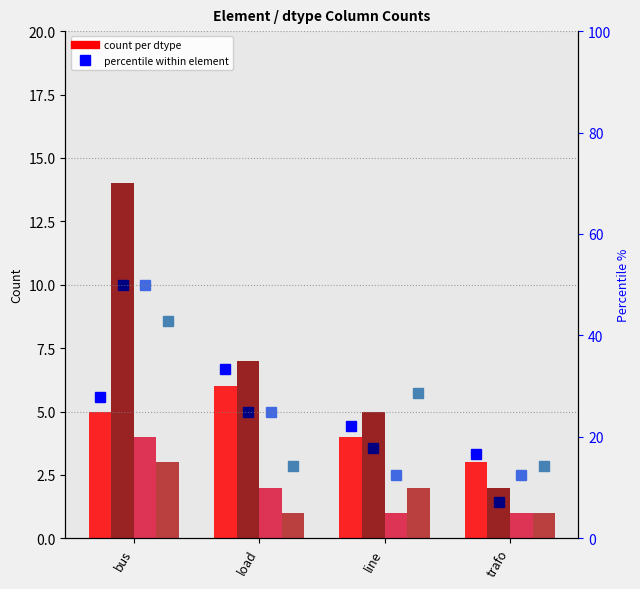

Between trafo and bus, which is larger?

bus